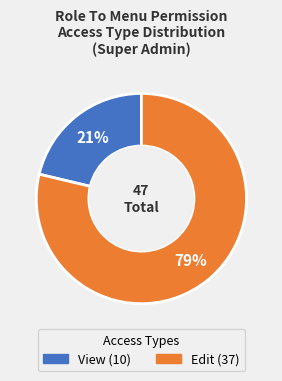

To the nearest percent, what is the average slice percentage?

50%